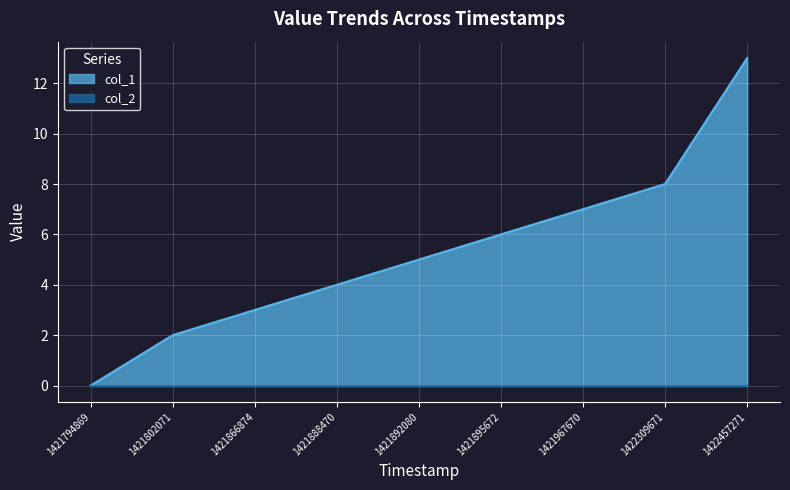

Reading right to left, transcribe all the data shown in this chart.

13	8	7	6	5	4	3	2	0